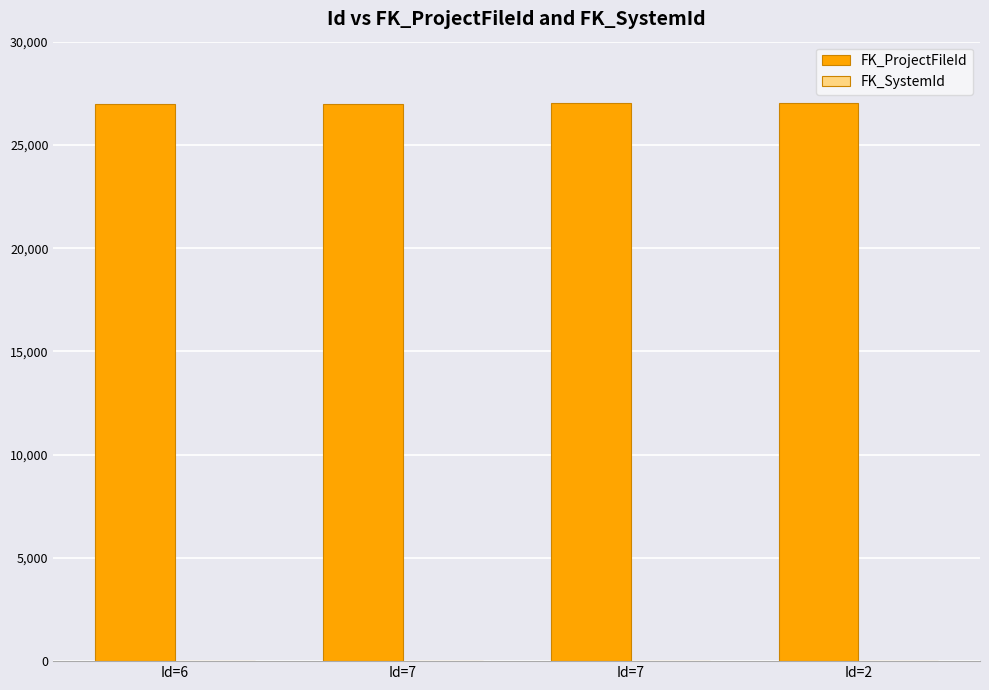

What is the minimum value shown in the chart?

1